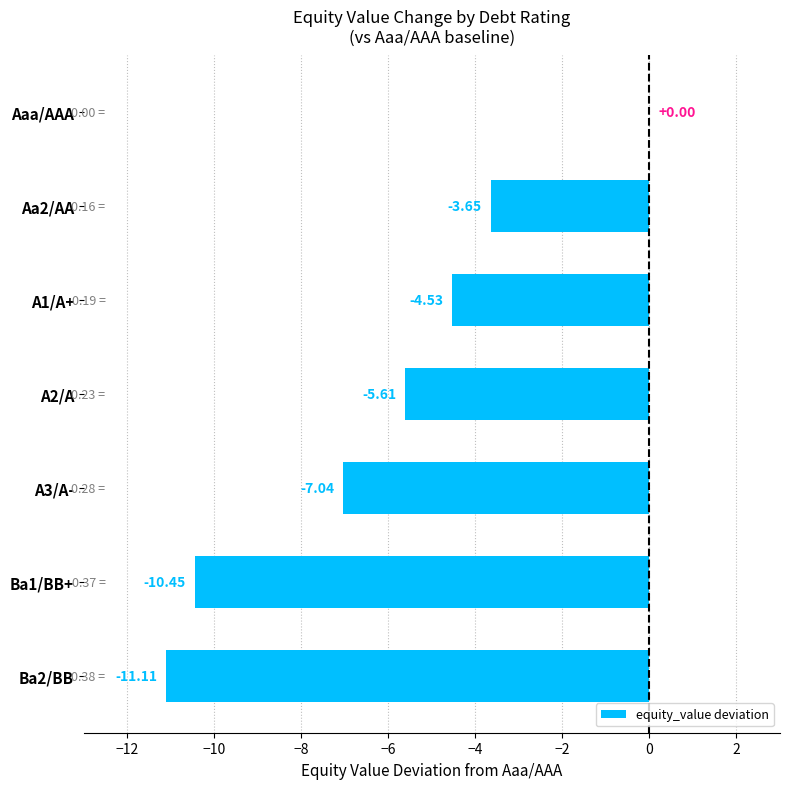

Where is the data nearest to the value -5?

A1/A+